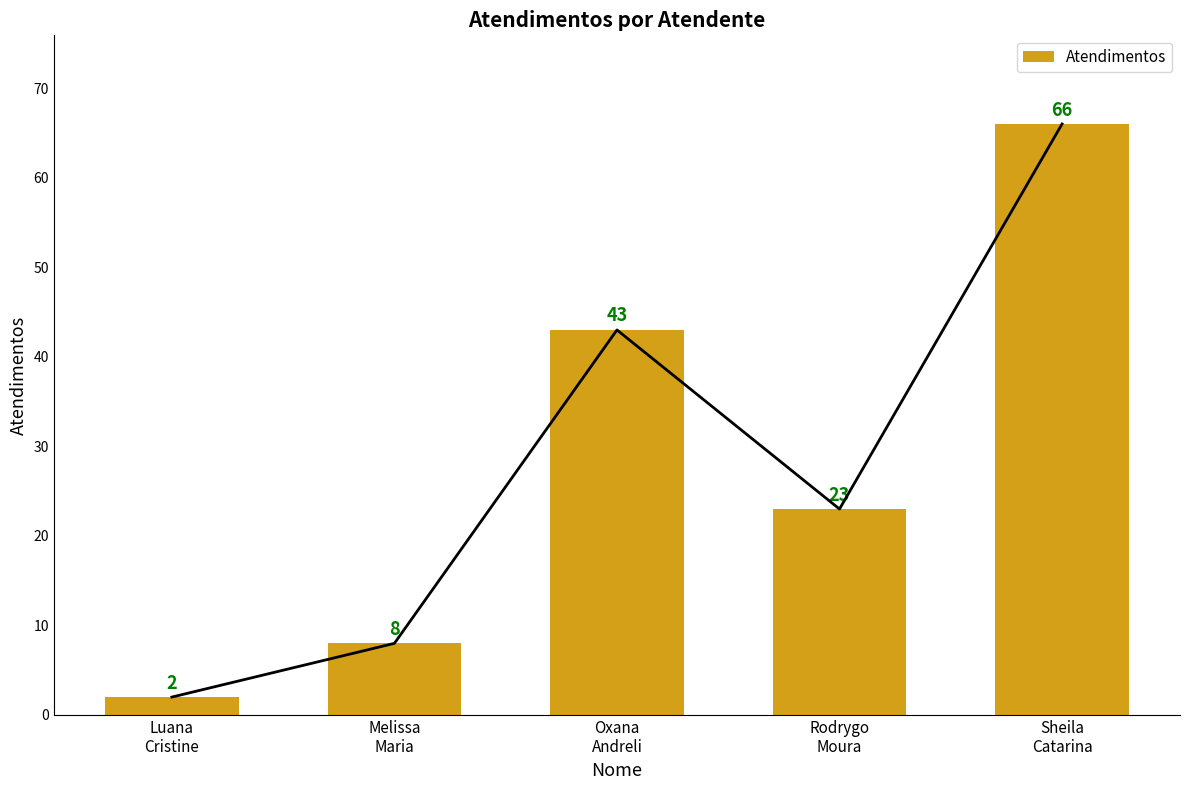

What is the label of the 1st bar from the left?

Luana
Cristine